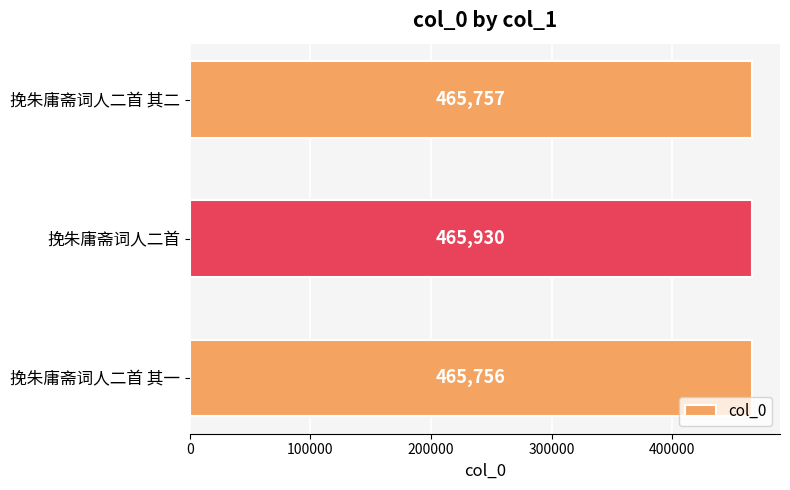

True or false: the data shows 465756 at 挽朱庸斋词人二首 其一.

True